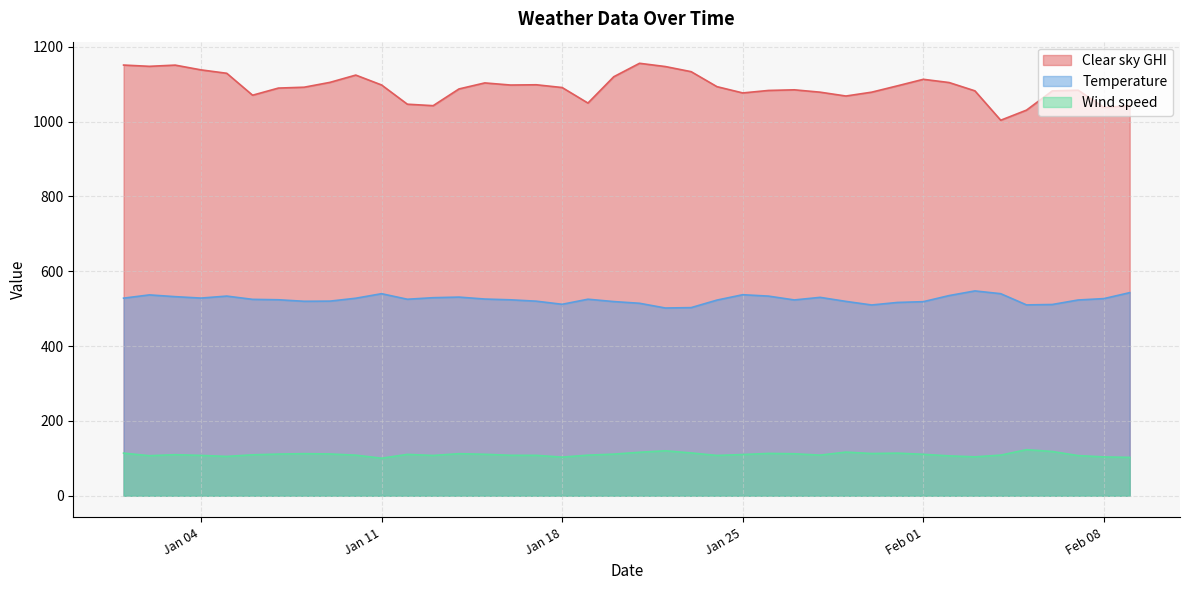

Count the number of data series in this chart.

3